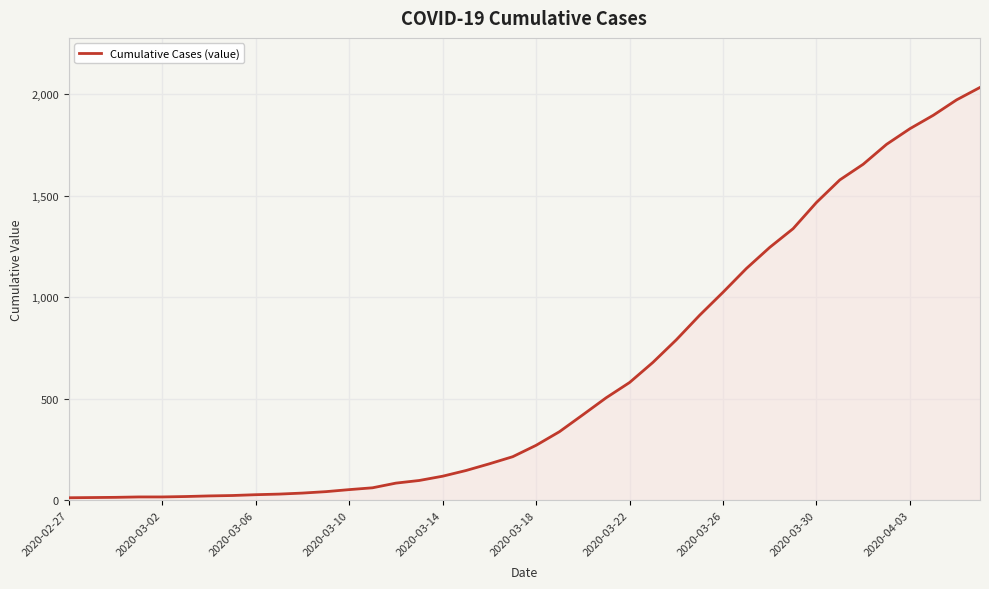

At which label is the value closest to 1022?

2020-03-26